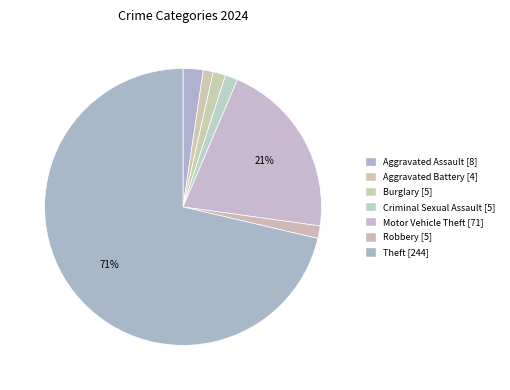

How many segments does this pie chart have?

7